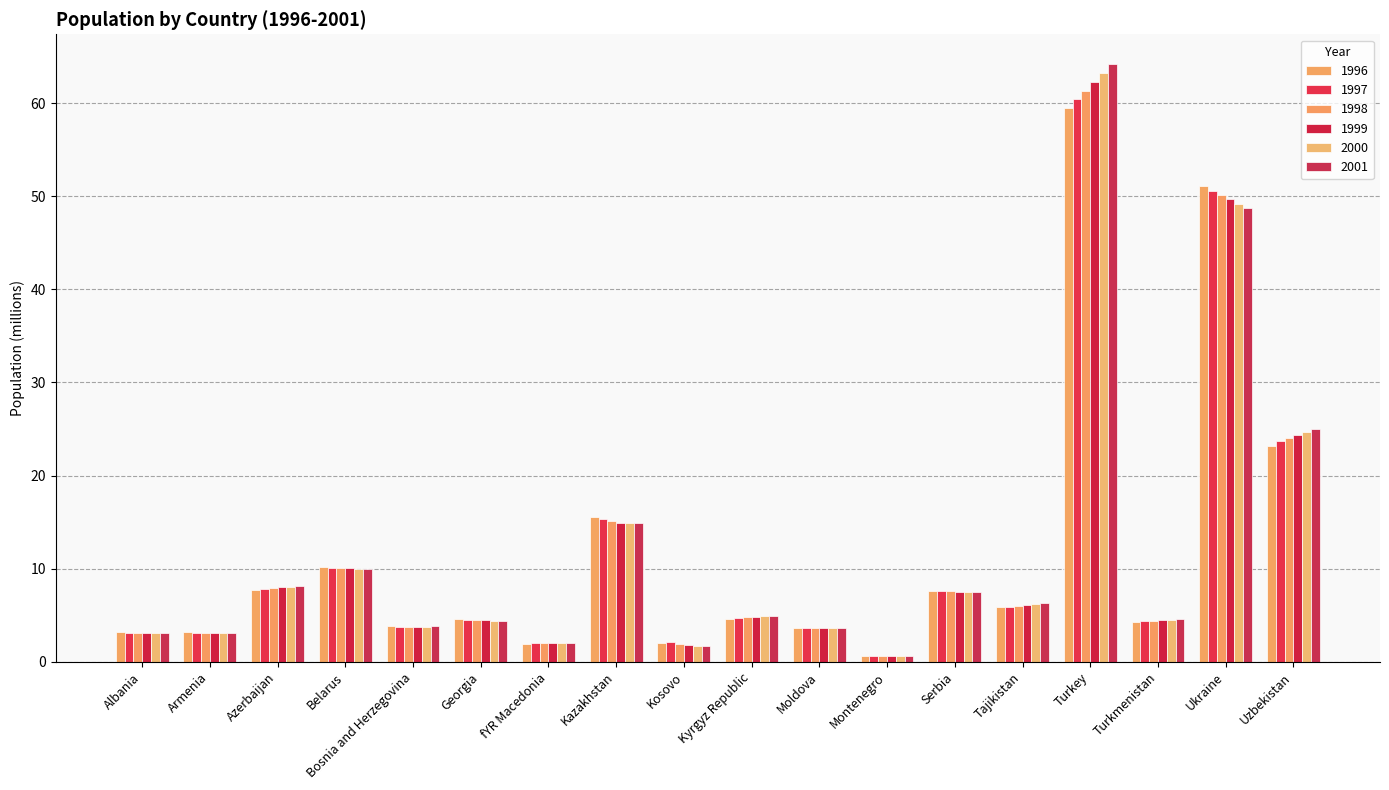

What is the difference between the second highest and second lowest values in the 1997 series?

48.6